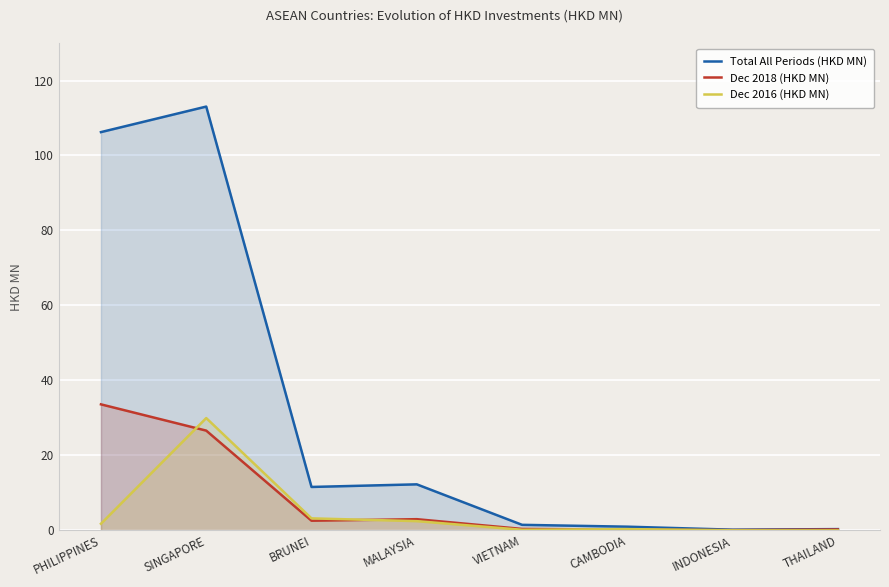

What are all the series names shown in the legend?

Total All Periods (HKD MN), Dec 2018 (HKD MN), Dec 2016 (HKD MN)